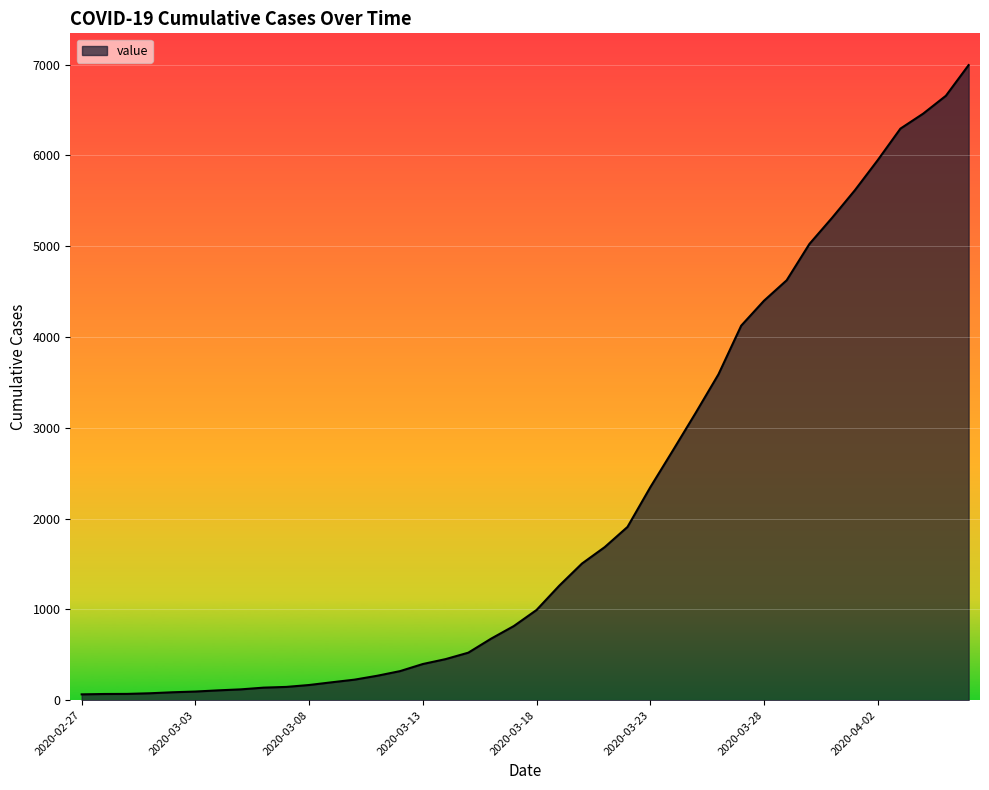

What is the smallest value displayed?

64